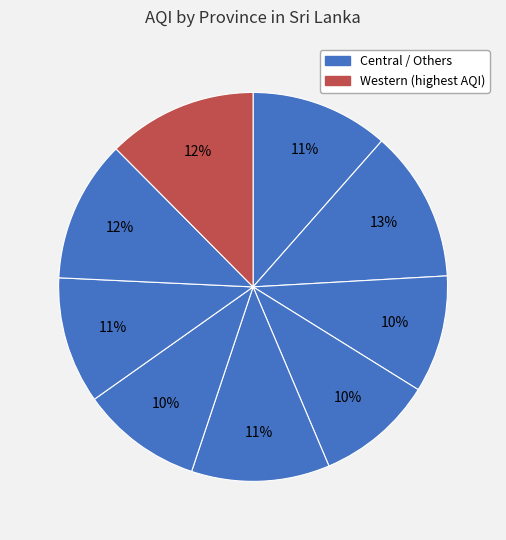

Count the number of slices in the pie.

9